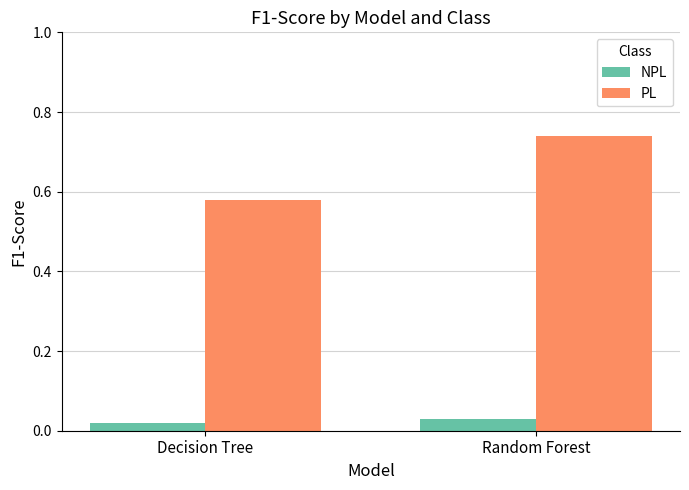

What position from the left is Random Forest?

2